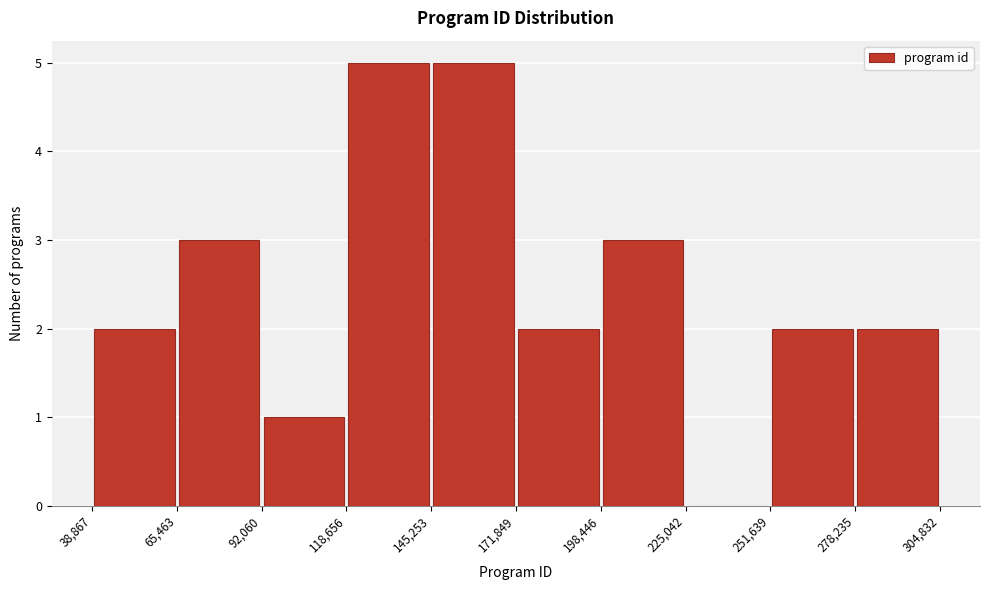

Reading left to right, transcribe this chart: for each bar, give the range it covers on the x-axis and its height. The values are not printed on the chart, so give them approximately, as read against the axis.

38,867 to 65,463: 2
65,463 to 92,060: 3
92,060 to 118,656: 1
118,656 to 145,253: 5
145,253 to 171,849: 5
171,849 to 198,446: 2
198,446 to 225,042: 3
225,042 to 251,639: 0
251,639 to 278,235: 2
278,235 to 304,832: 2